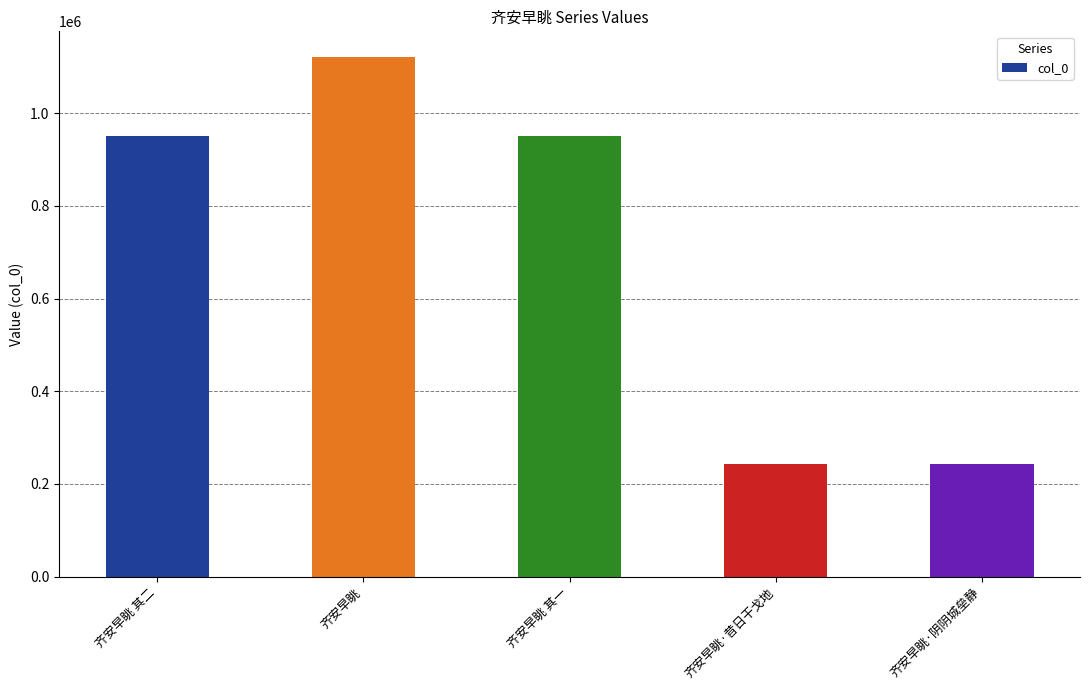

Are the bars grouped side by side (vs. stacked)?

No